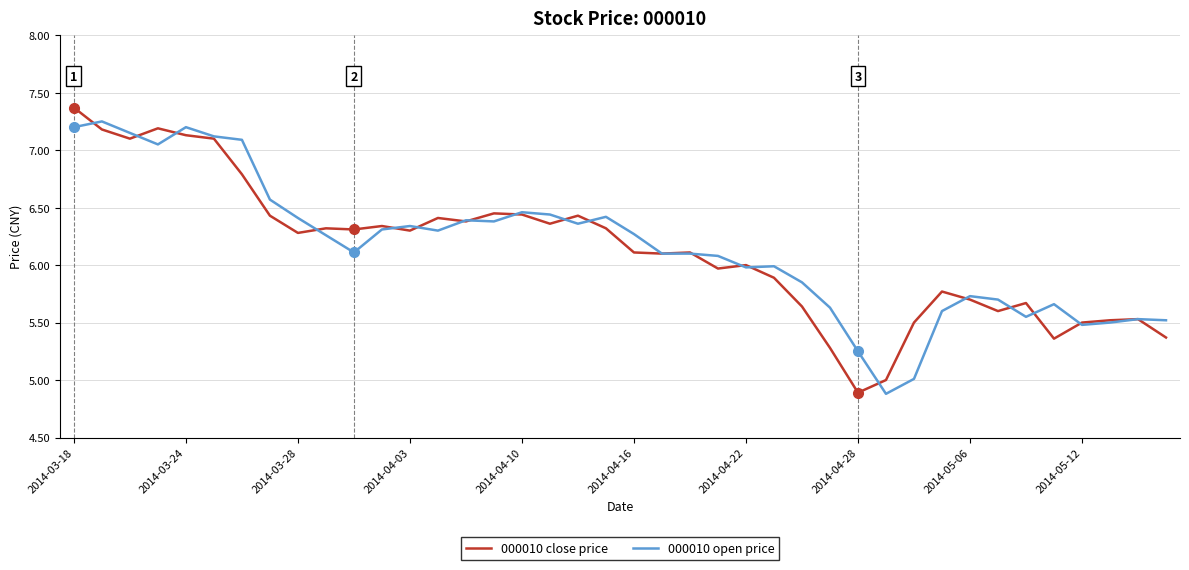

Which series has the largest range (max minus min)?

000010 close price